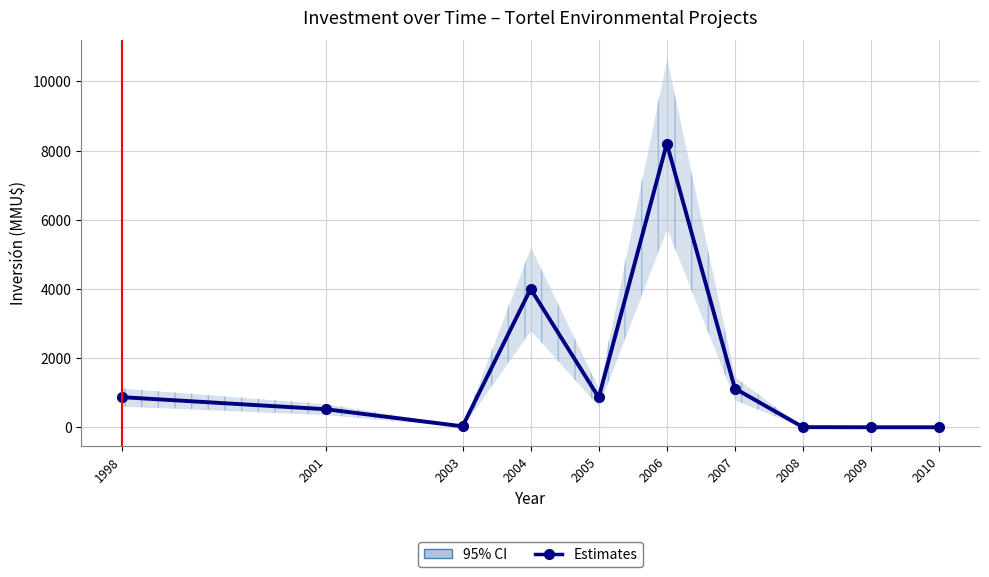

True or false: the data shows 11461.5 at 2006.

False